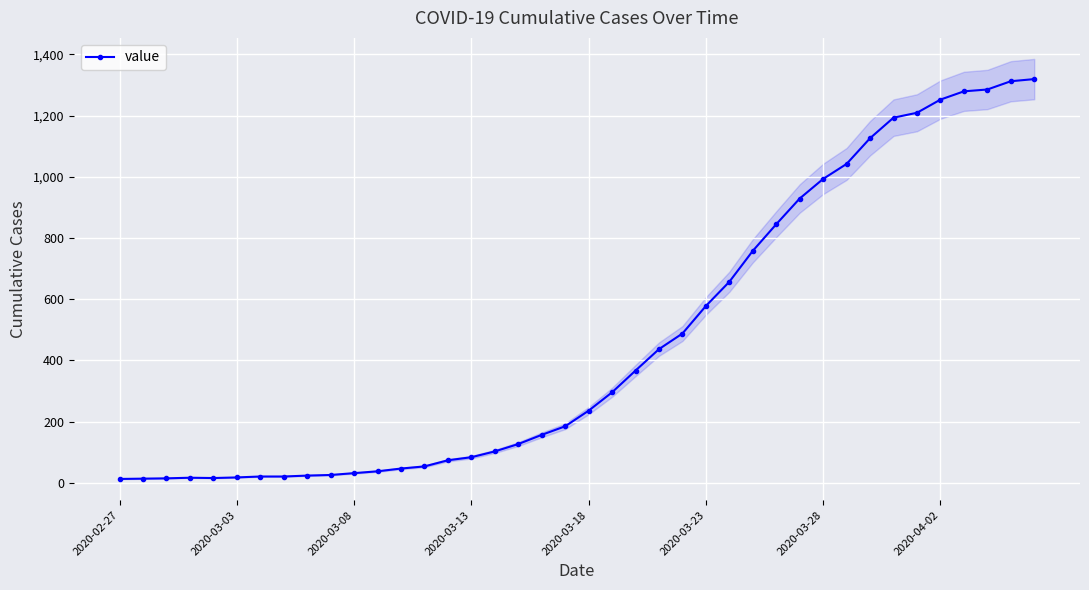

Which label corresponds to the smallest value in the chart?

2020-02-27